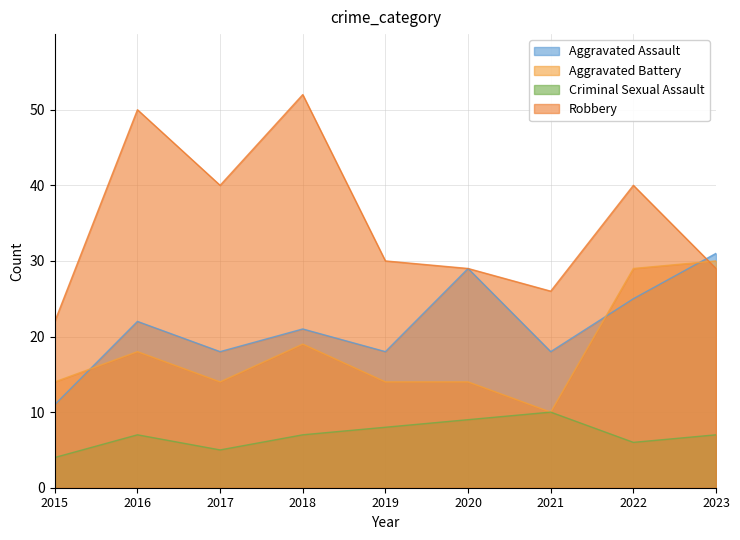

Where does the Robbery series first go above 30?

2016